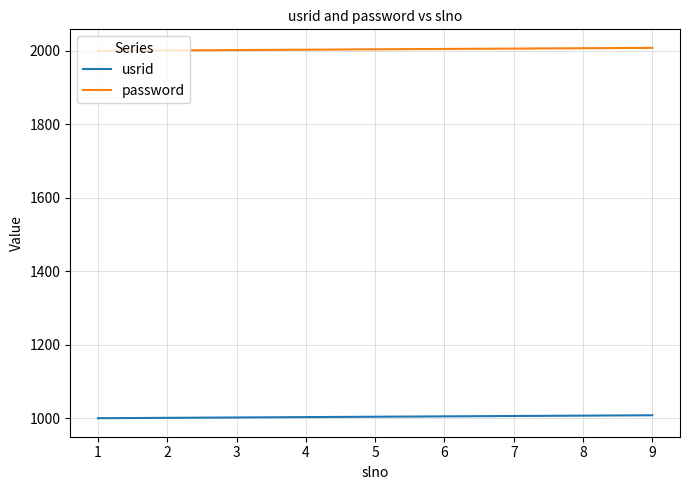

What is the total value across all series at 7?

3012